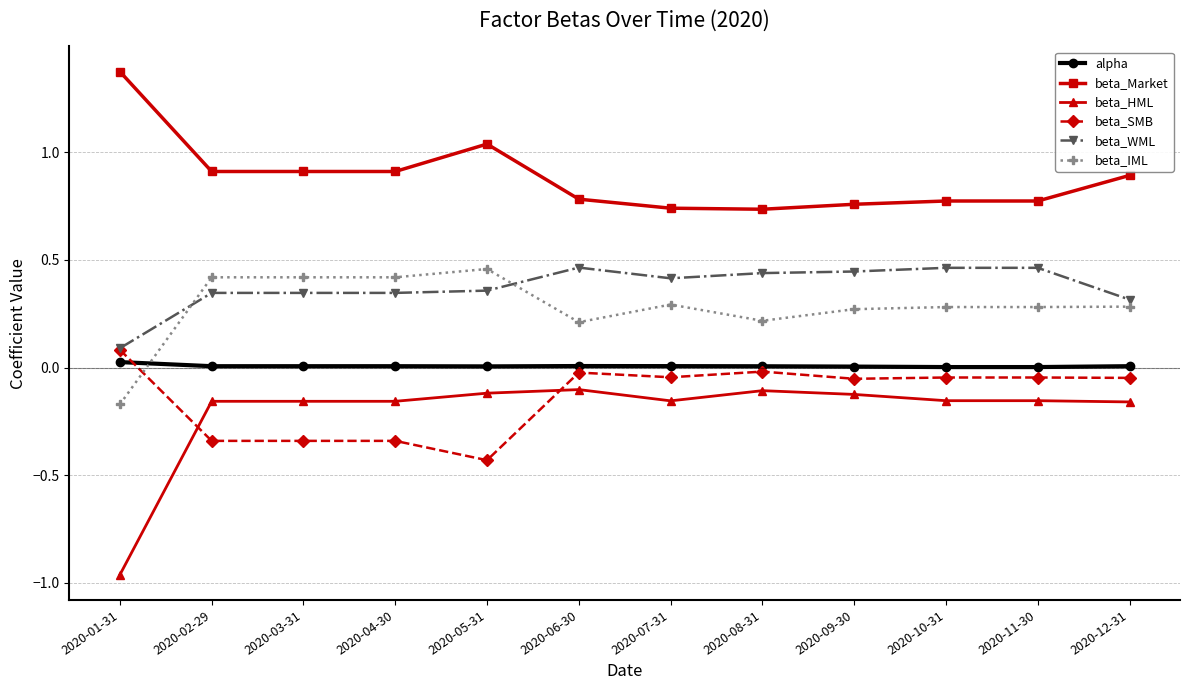

What is the total value across all series at 2020-08-31?

1.3